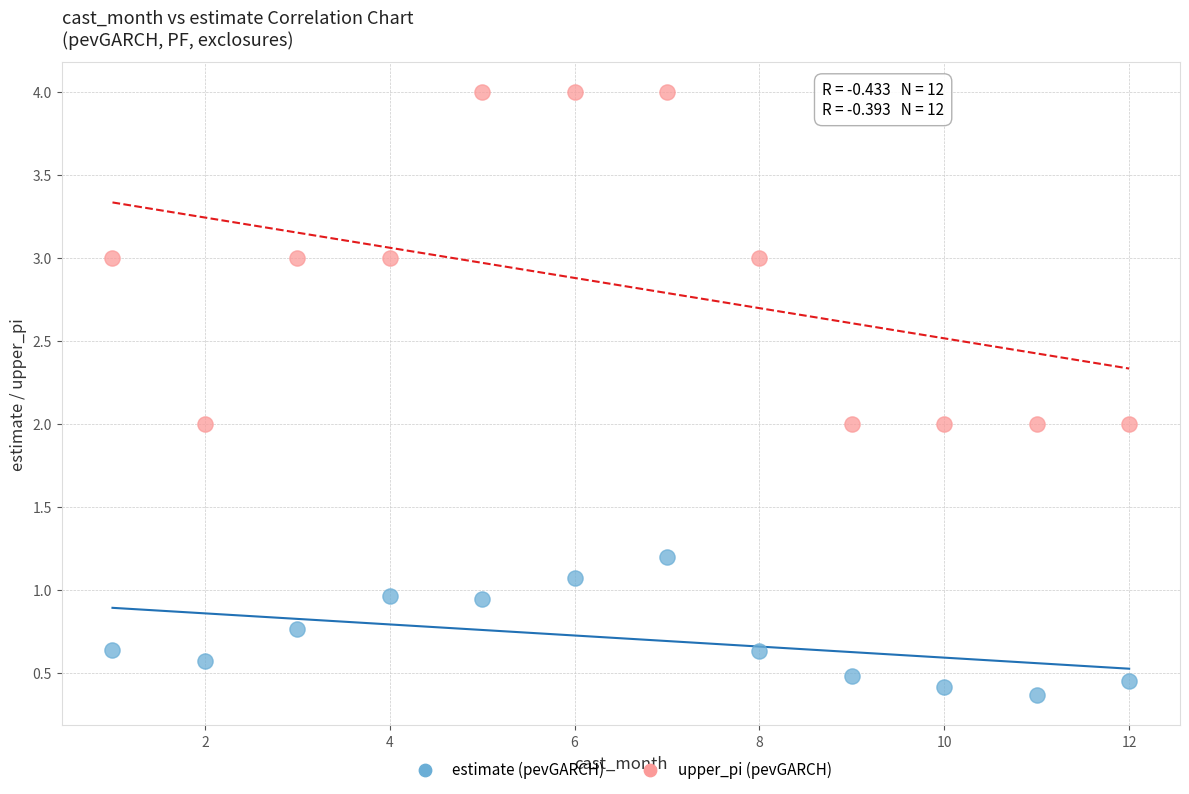

Across all data points, what is the range of X values (max minus min)?

11.0